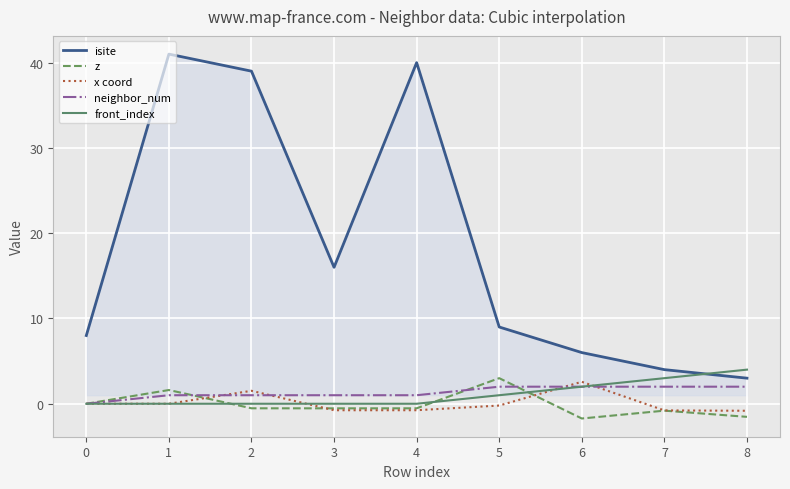

Is it true that isite equals 41.0 at 1?

True